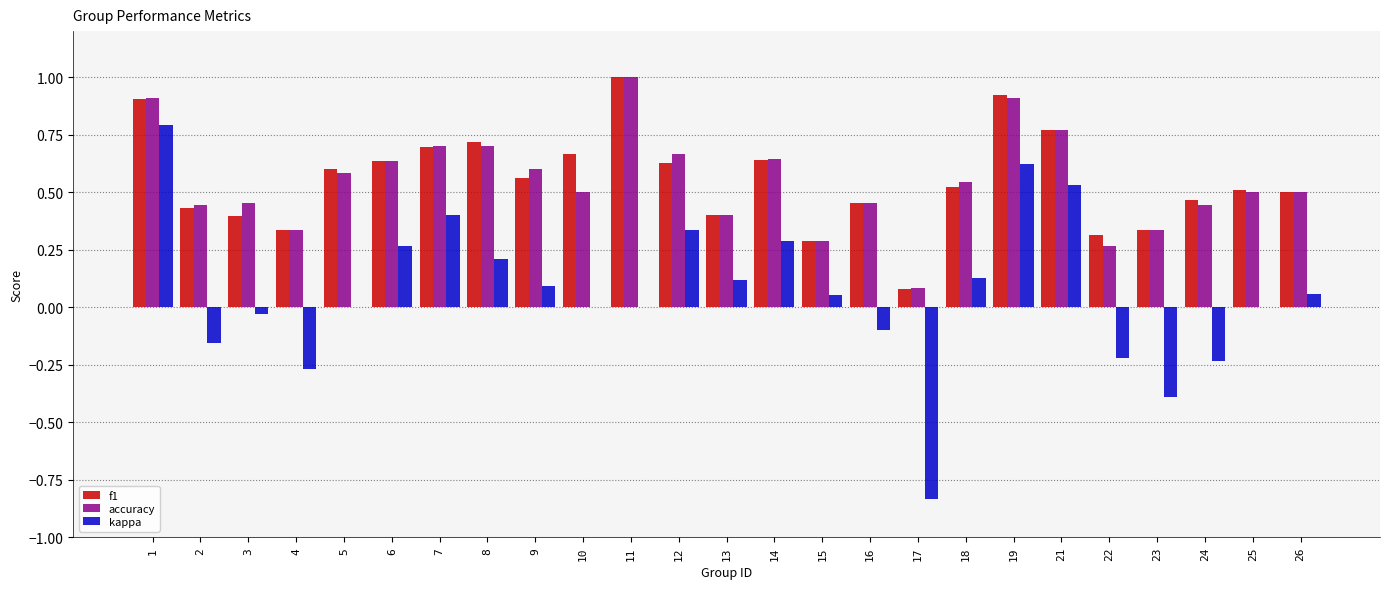

Count the number of categories in the chart.

25